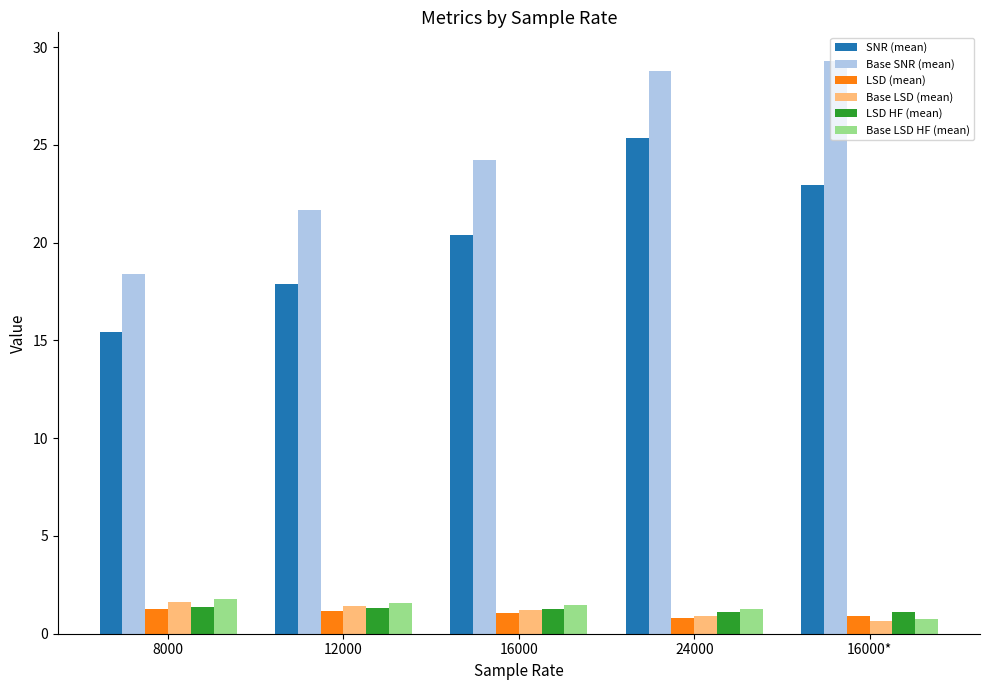

At how many categories does at least one series exceed 14?

5